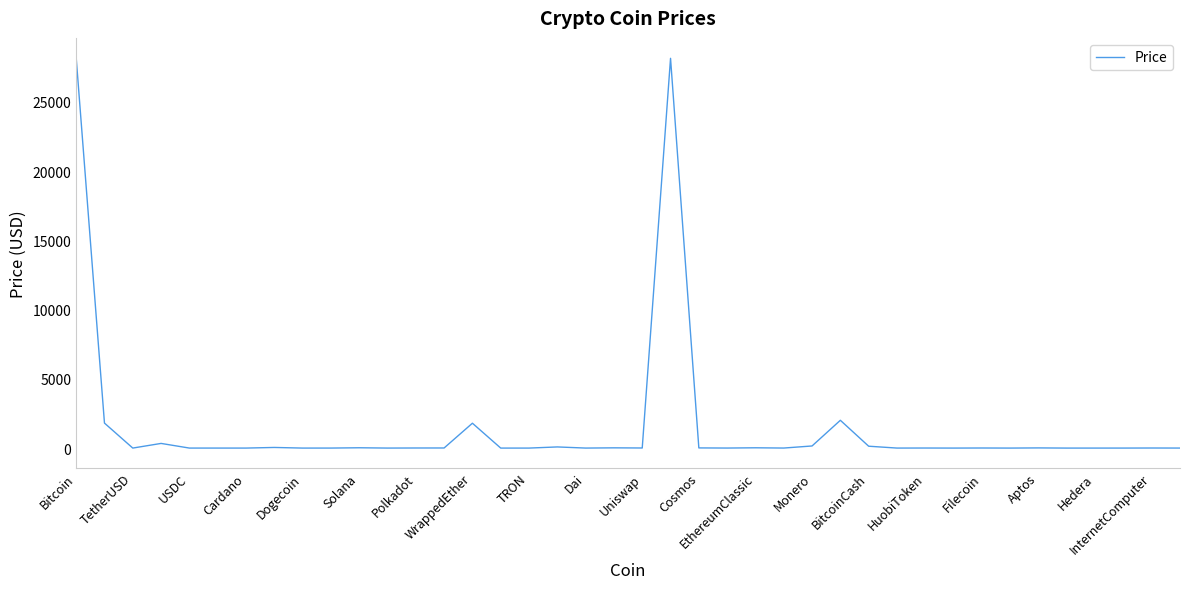

What is the maximum value shown in the chart?

28203.8